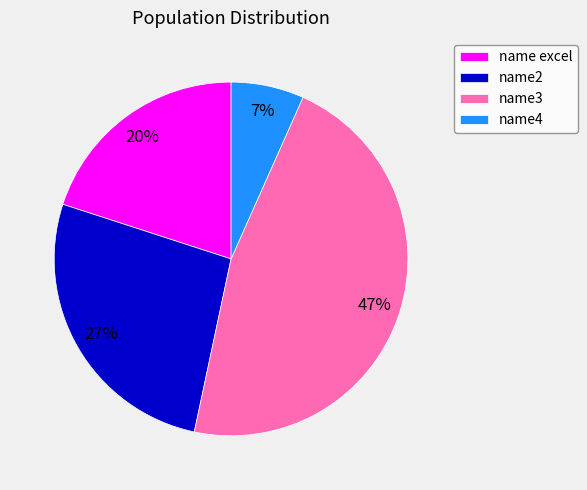

Between name4 and name3, which is larger?

name3